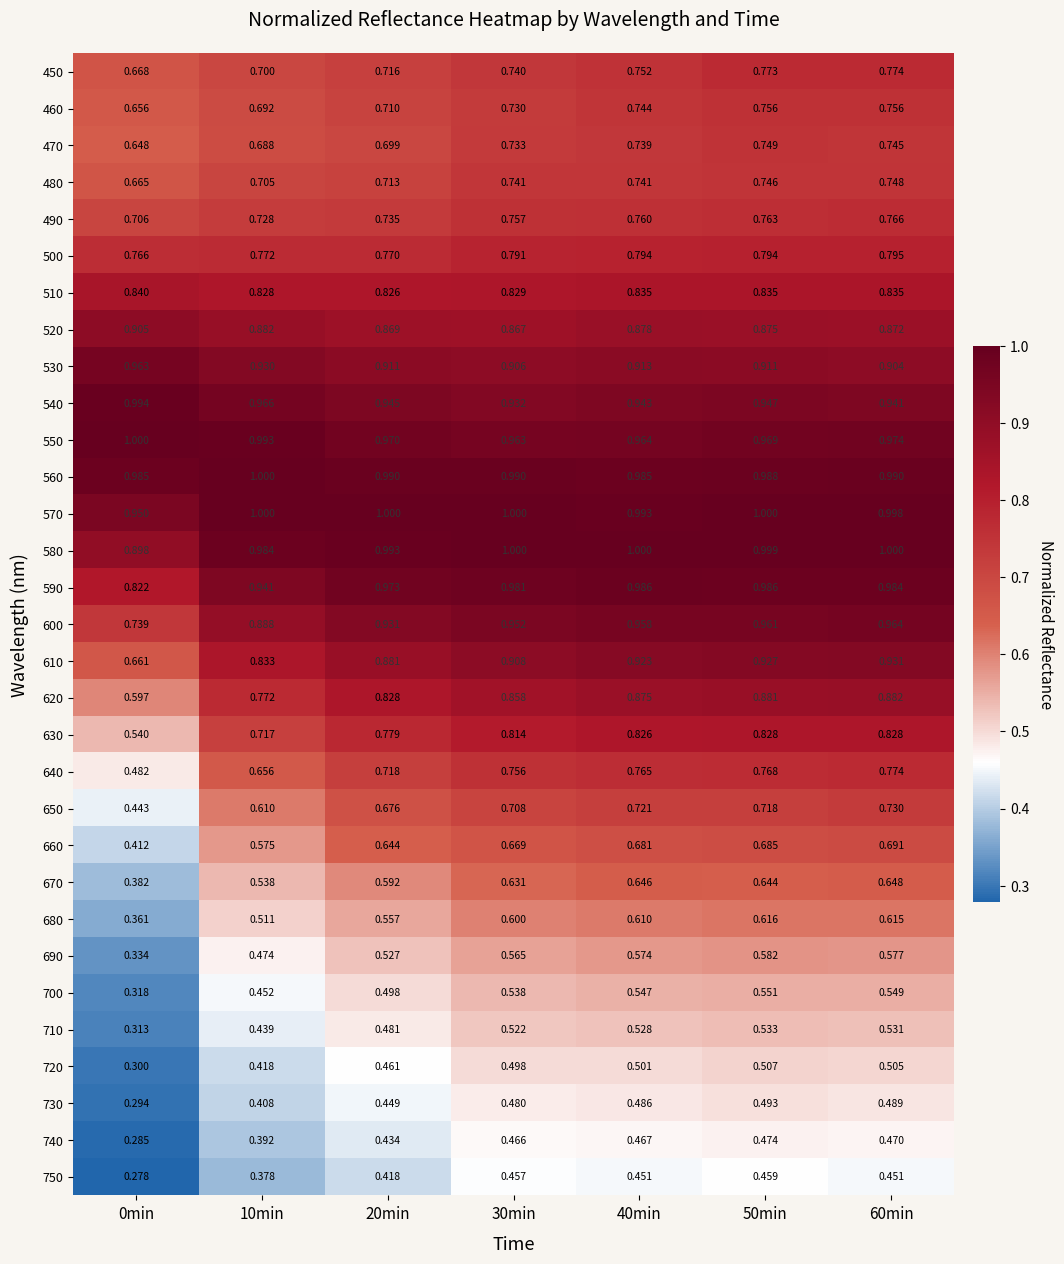

Which series has the widest spread of values?

640